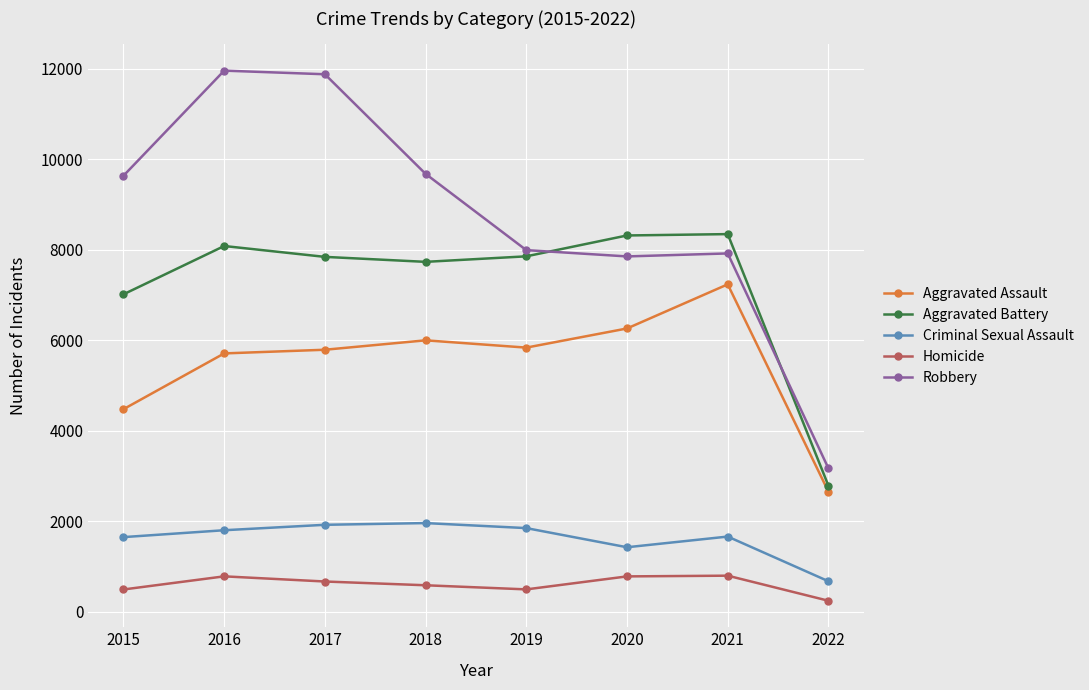

True or false: Aggravated Assault has a value of 9495 at 2019.

False